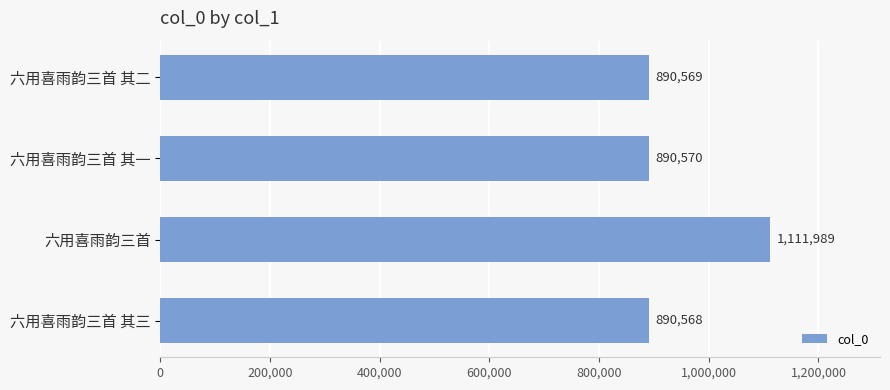

What is the ratio of the value at 六用喜雨韵三首 其一 to the value at 六用喜雨韵三首 其二?

1.0